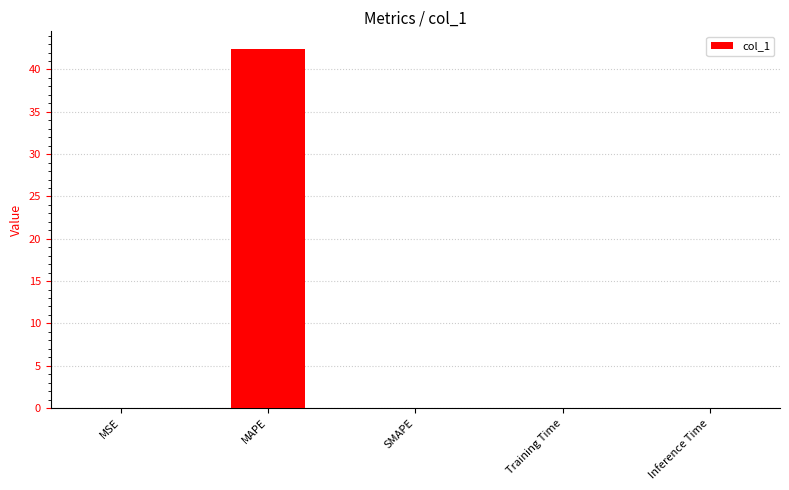

What is the change in value from MSE to MAPE?

+42.4